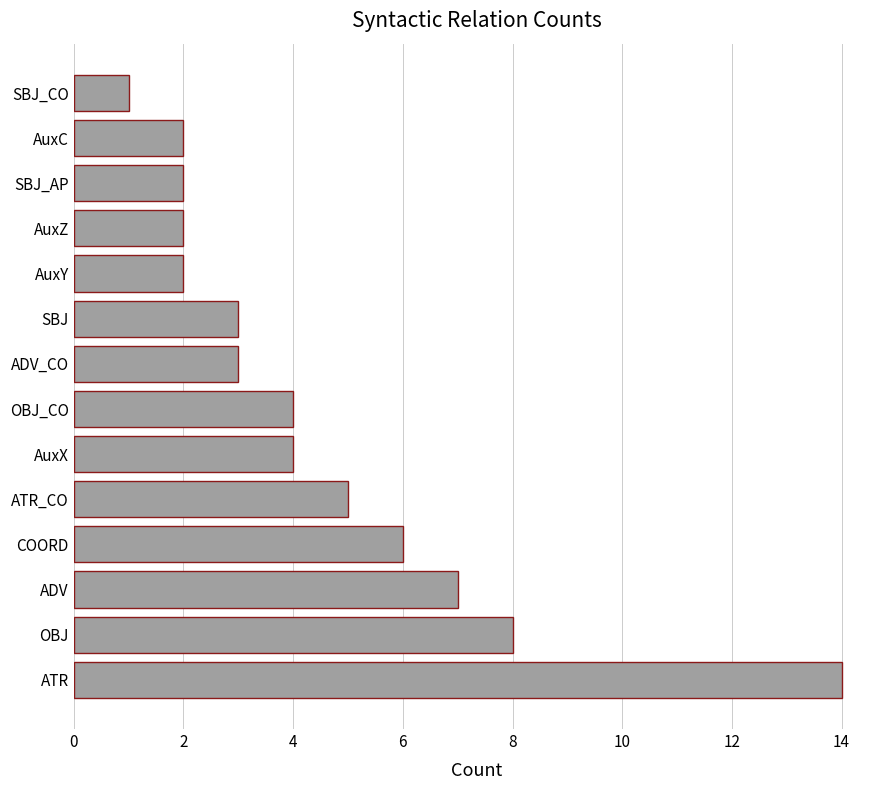

What is the greatest value displayed?

14